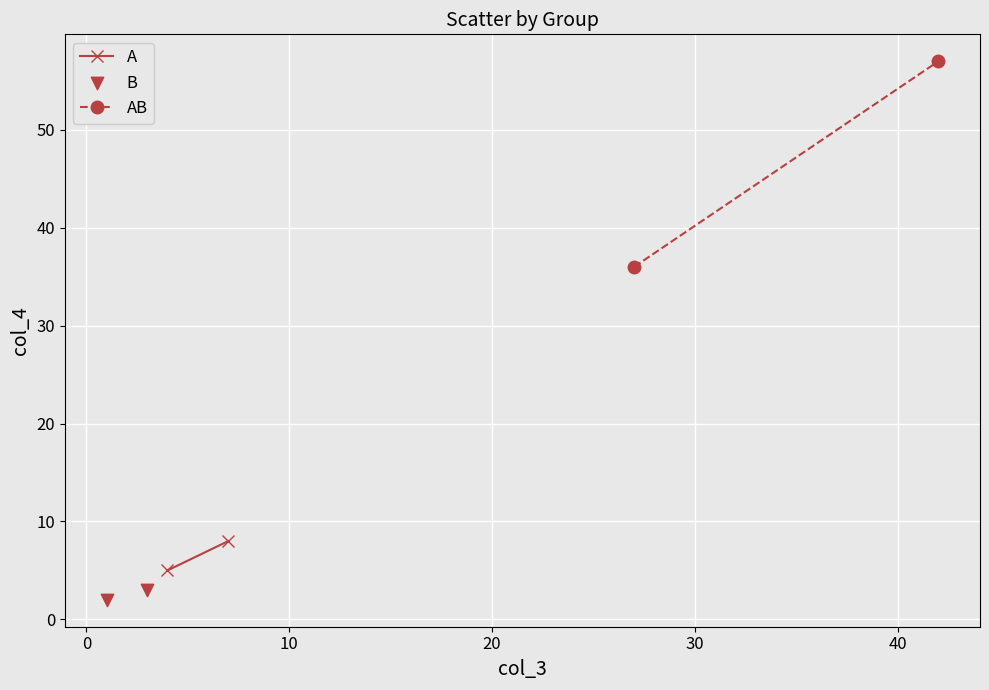

List the coordinates of all points as (X, Y) pairs, reading left to right.

(1, 2)  (3, 3)